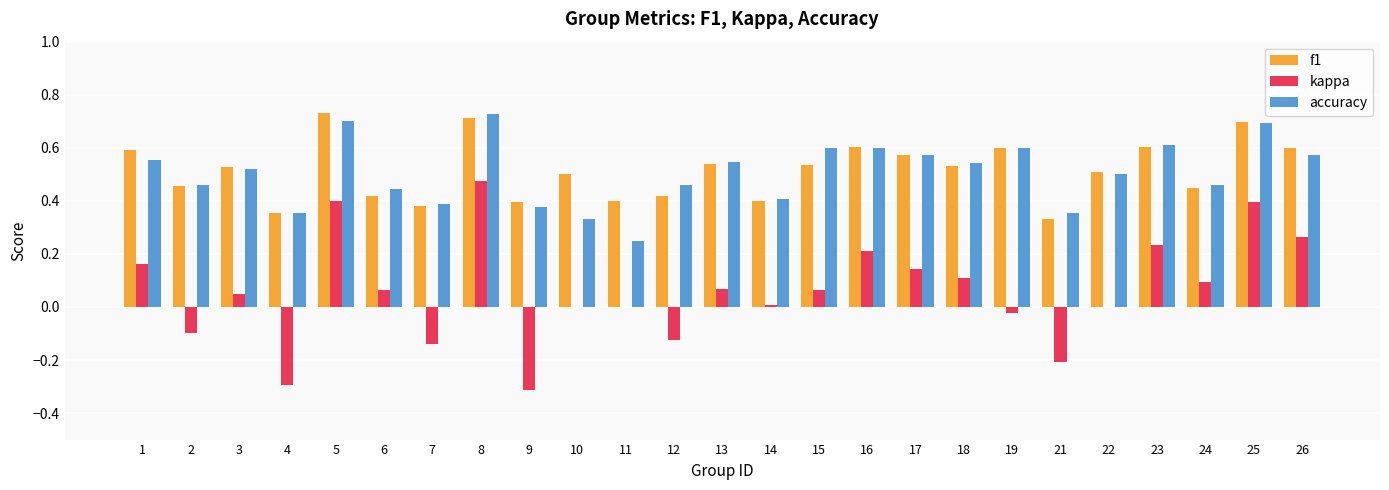

Are the bars horizontal?

No